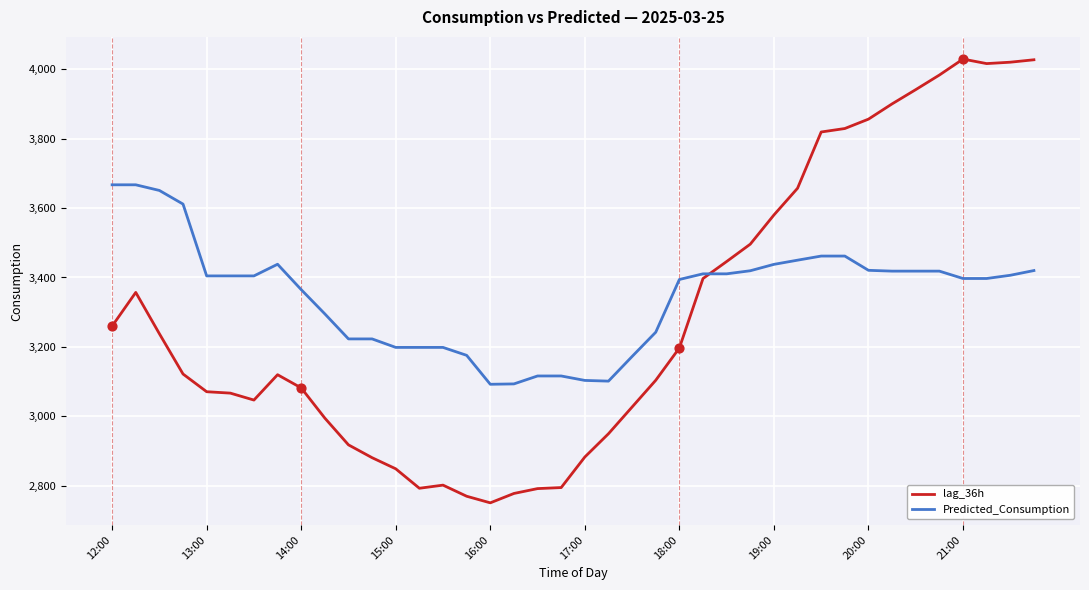

Which series has the largest total across all categories?

Predicted_Consumption